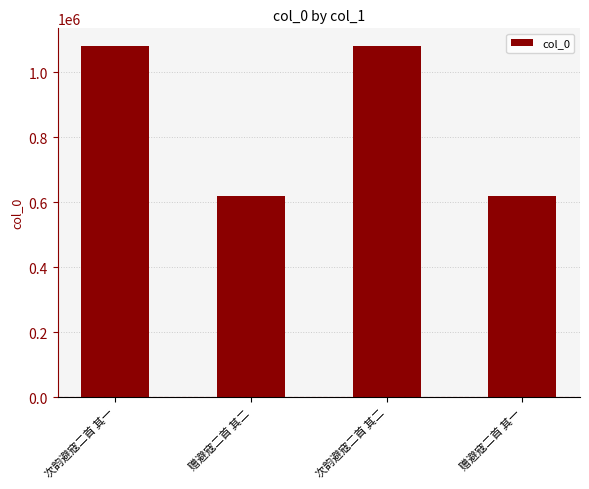

Count the number of categories in the chart.

4